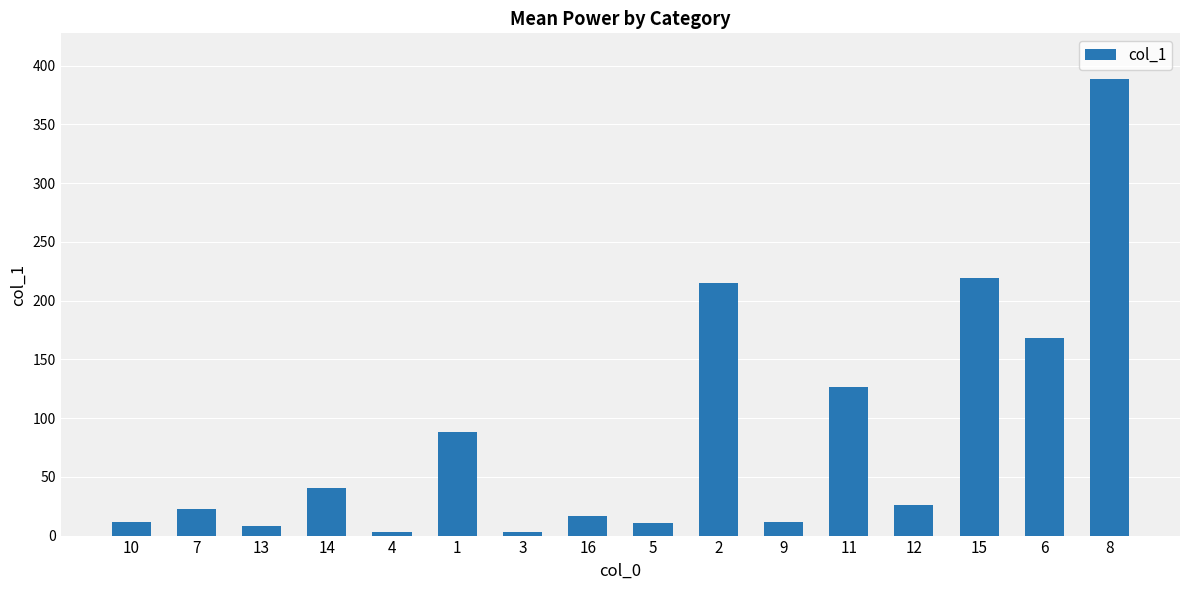

At which label does the data first exceed 26?

14